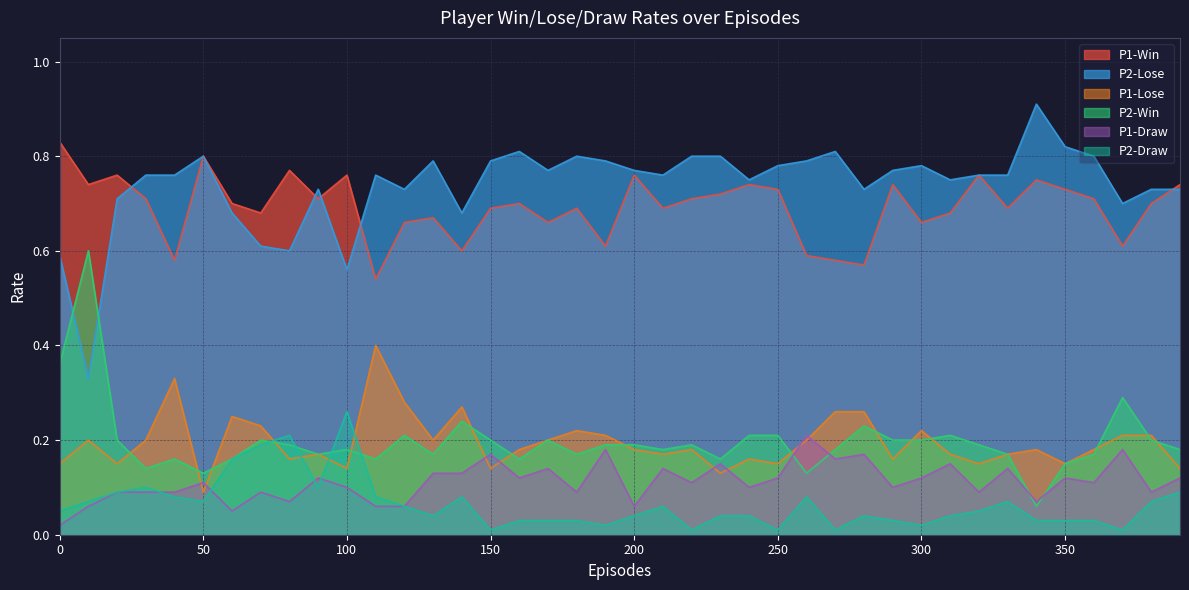

Reading left to right, what are all the values shown in this chart?

P1-Win: 0=0.8	10=0.7	20=0.8	30=0.7	40=0.6	50=0.8	60=0.7	70=0.7	80=0.8	90=0.7	100=0.8	110=0.5	120=0.7	130=0.7	140=0.6	150=0.7	160=0.7	170=0.7	180=0.7	190=0.6	200=0.8	210=0.7	220=0.7	230=0.7	240=0.7	250=0.7	260=0.6	270=0.6	280=0.6	290=0.7	300=0.7	310=0.7	320=0.8	330=0.7	340=0.8	350=0.7	360=0.7	370=0.6	380=0.7	390=0.7
P2-Lose: 0=0.6	10=0.3	20=0.7	30=0.8	40=0.8	50=0.8	60=0.7	70=0.6	80=0.6	90=0.7	100=0.6	110=0.8	120=0.7	130=0.8	140=0.7	150=0.8	160=0.8	170=0.8	180=0.8	190=0.8	200=0.8	210=0.8	220=0.8	230=0.8	240=0.8	250=0.8	260=0.8	270=0.8	280=0.7	290=0.8	300=0.8	310=0.8	320=0.8	330=0.8	340=0.9	350=0.8	360=0.8	370=0.7	380=0.7	390=0.7
P1-Lose: 0=0.1	10=0.2	20=0.1	30=0.2	40=0.3	50=0.1	60=0.2	70=0.2	80=0.2	90=0.2	100=0.1	110=0.4	120=0.3	130=0.2	140=0.3	150=0.1	160=0.2	170=0.2	180=0.2	190=0.2	200=0.2	210=0.2	220=0.2	230=0.1	240=0.2	250=0.1	260=0.2	270=0.3	280=0.3	290=0.2	300=0.2	310=0.2	320=0.1	330=0.2	340=0.2	350=0.1	360=0.2	370=0.2	380=0.2	390=0.1
P2-Win: 0=0.4	10=0.6	20=0.2	30=0.1	40=0.2	50=0.1	60=0.2	70=0.2	80=0.2	90=0.2	100=0.2	110=0.2	120=0.2	130=0.2	140=0.2	150=0.2	160=0.2	170=0.2	180=0.2	190=0.2	200=0.2	210=0.2	220=0.2	230=0.2	240=0.2	250=0.2	260=0.1	270=0.2	280=0.2	290=0.2	300=0.2	310=0.2	320=0.2	330=0.2	340=0.1	350=0.1	360=0.2	370=0.3	380=0.2	390=0.2
P1-Draw: 0=0.0	10=0.1	20=0.1	30=0.1	40=0.1	50=0.1	60=0.1	70=0.1	80=0.1	90=0.1	100=0.1	110=0.1	120=0.1	130=0.1	140=0.1	150=0.2	160=0.1	170=0.1	180=0.1	190=0.2	200=0.1	210=0.1	220=0.1	230=0.1	240=0.1	250=0.1	260=0.2	270=0.2	280=0.2	290=0.1	300=0.1	310=0.1	320=0.1	330=0.1	340=0.1	350=0.1	360=0.1	370=0.2	380=0.1	390=0.1
P2-Draw: 0=0.1	10=0.1	20=0.1	30=0.1	40=0.1	50=0.1	60=0.2	70=0.2	80=0.2	90=0.1	100=0.3	110=0.1	120=0.1	130=0.0	140=0.1	150=0.0	160=0.0	170=0.0	180=0.0	190=0.0	200=0.0	210=0.1	220=0.0	230=0.0	240=0.0	250=0.0	260=0.1	270=0.0	280=0.0	290=0.0	300=0.0	310=0.0	320=0.1	330=0.1	340=0.0	350=0.0	360=0.0	370=0.0	380=0.1	390=0.1